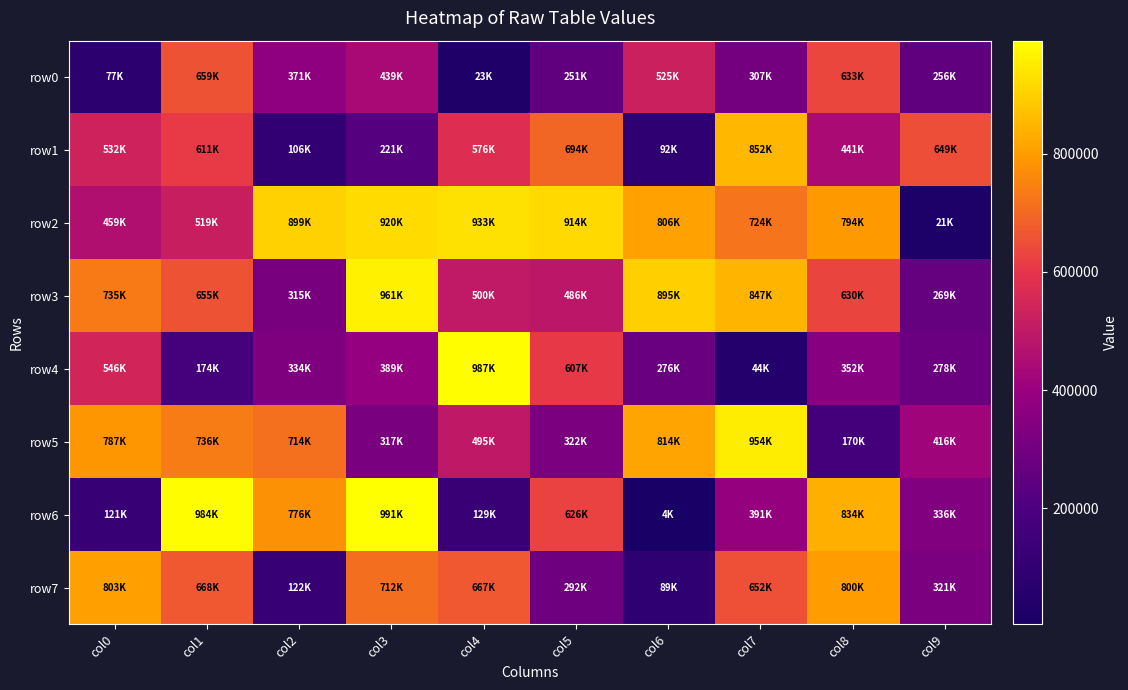

List the series in order of their peak value, highest first.

row6, row4, row3, row5, row2, row1, row7, row0